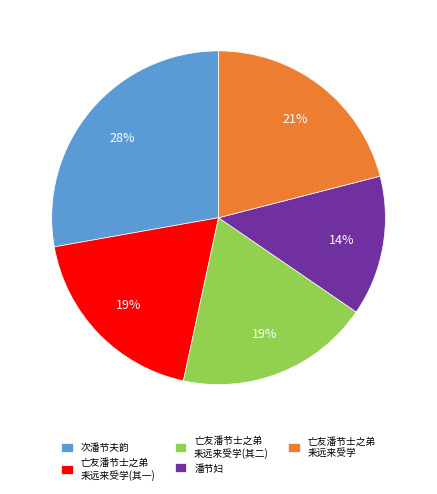

What is the largest slice in the pie chart?

次潘节夫韵